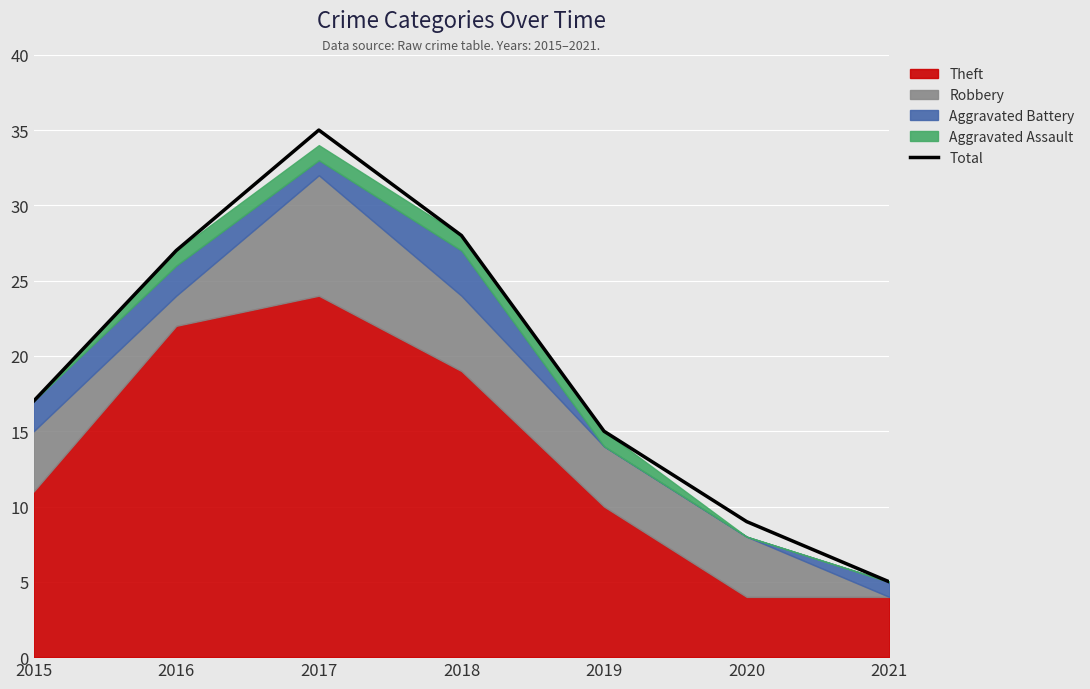

How many lines are shown in the chart?

1